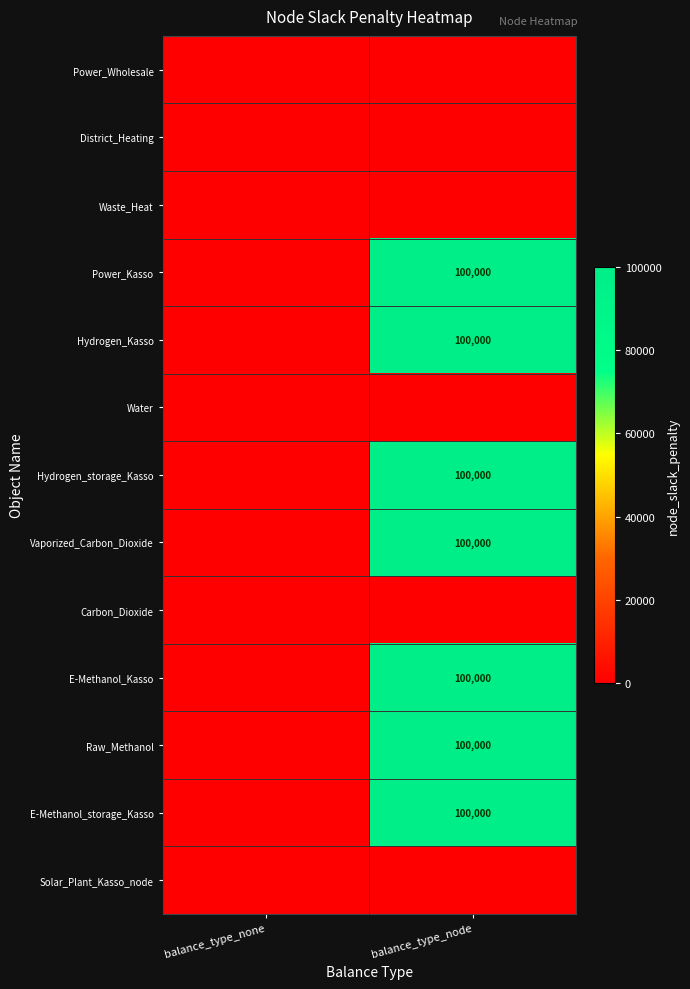

How many series are shown in this chart?

13